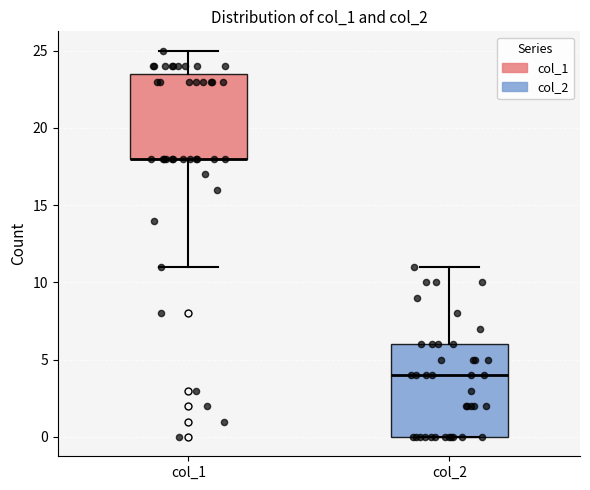

Reading left to right, read every box against the y-axis: the position of its median line, the range the box covers, and the ends of its whiskers. The values are not printed on the chart, so give them approximately, as read against the axis.

col_1: median 18.0 (drawn on the box's lower edge), box 18.0 to 23.5, whiskers 11.0 to 25.0
col_2: median 4.0, box 0.0 to 6.0, whiskers 0.0 to 11.0